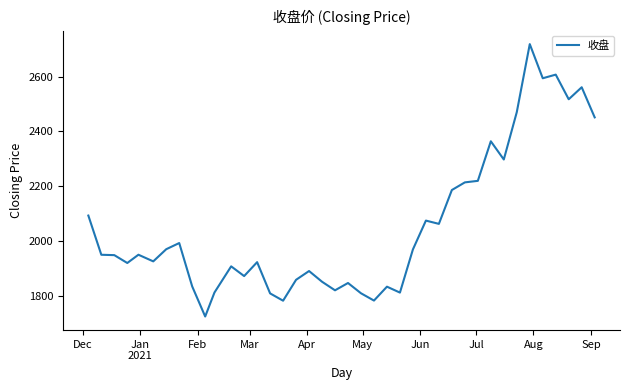

What is the maximum value shown in the chart?

2718.9